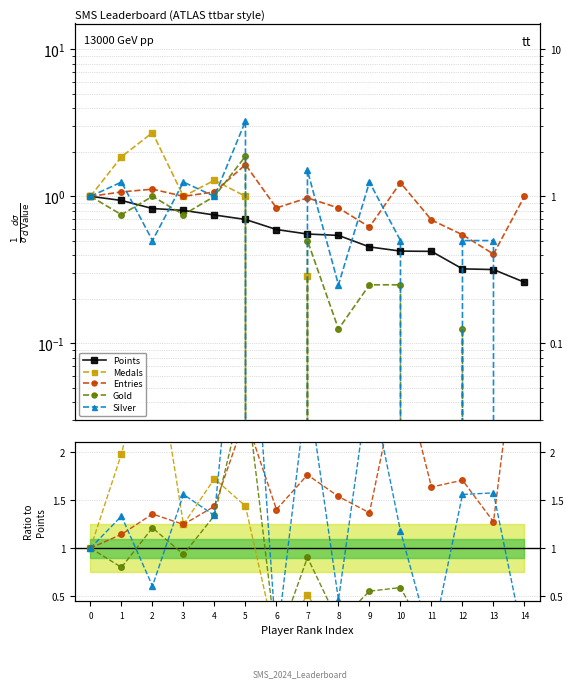

What is the value of the Points point at the 15th from the left?

0.3